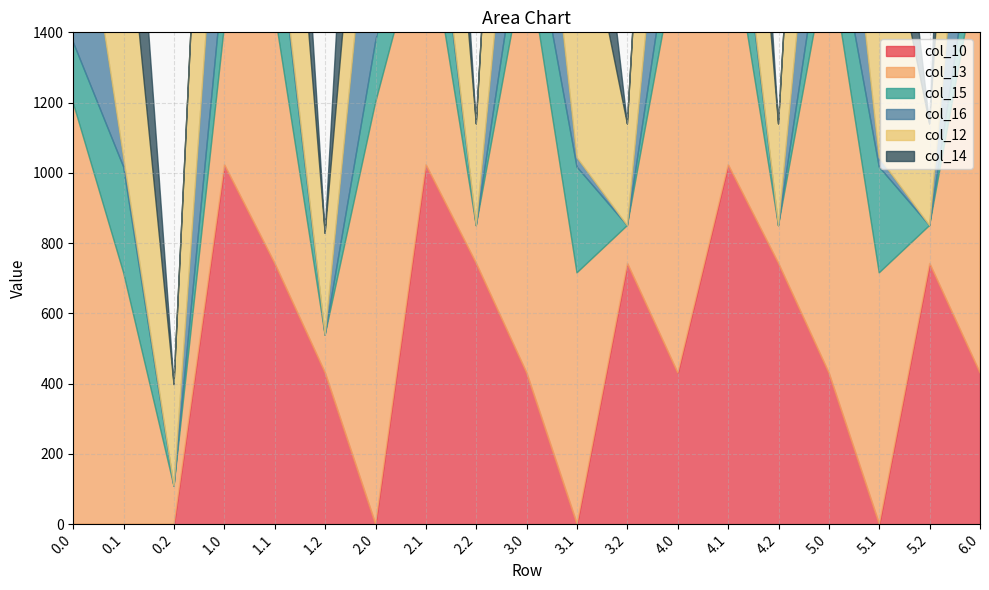

In col_15, how many points are higher than both neighbors (excluding endpoints)?

6